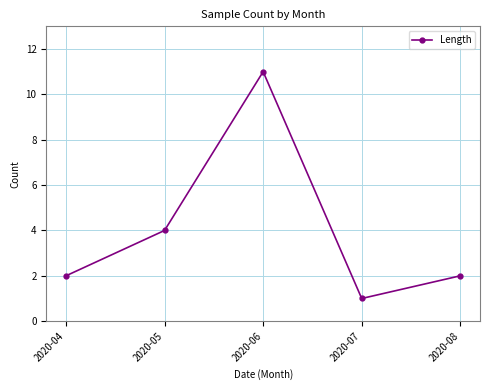

What is the sum of the values at 2020-04 and 2020-06?

13